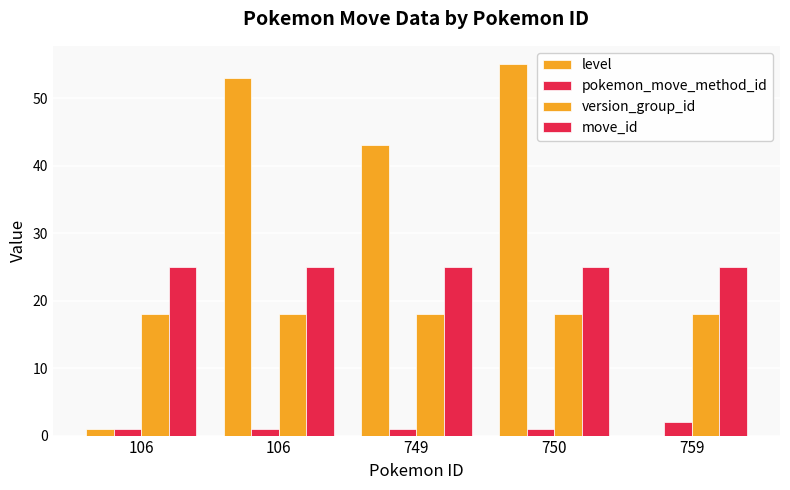

How many groups of bars are there?

5